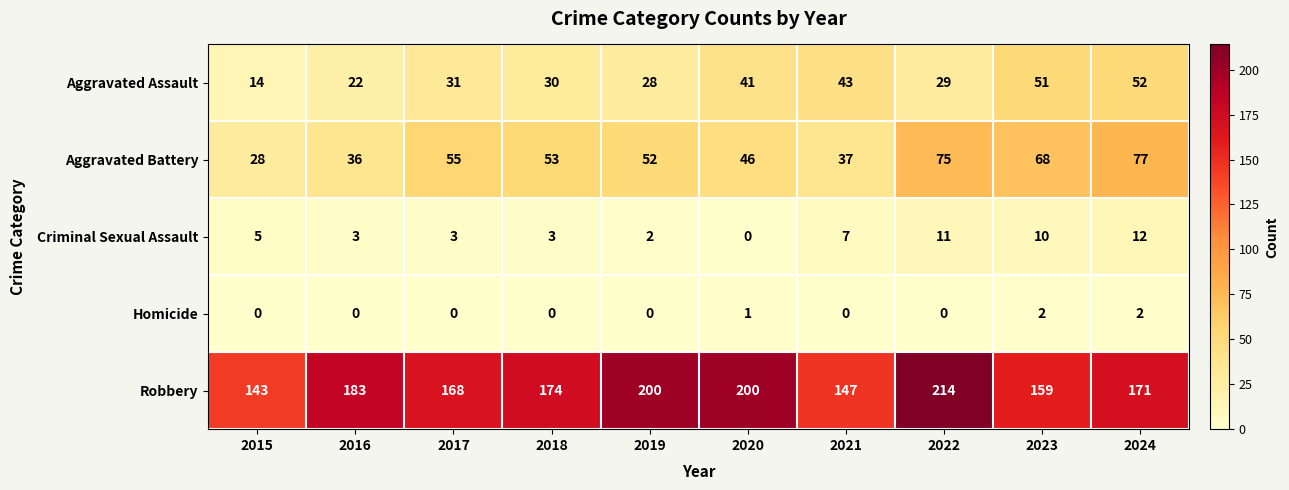

Is the value of Criminal Sexual Assault at 2023 greater than the value of Aggravated Battery at 2020?

No